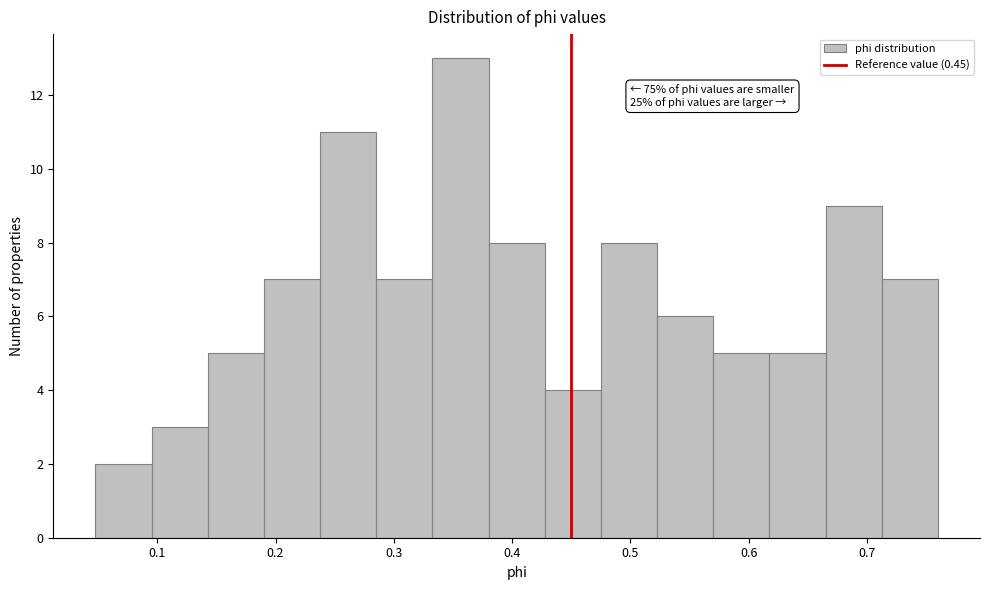

Over which range of the x-axis is the bar tallest?

0.33 to 0.38